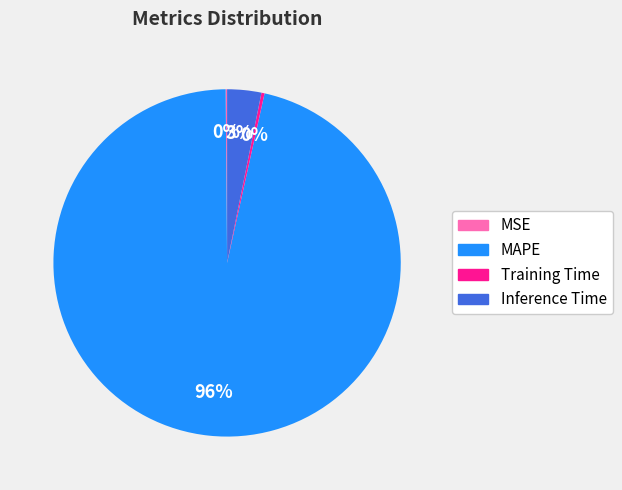

What is the majority slice?

MAPE